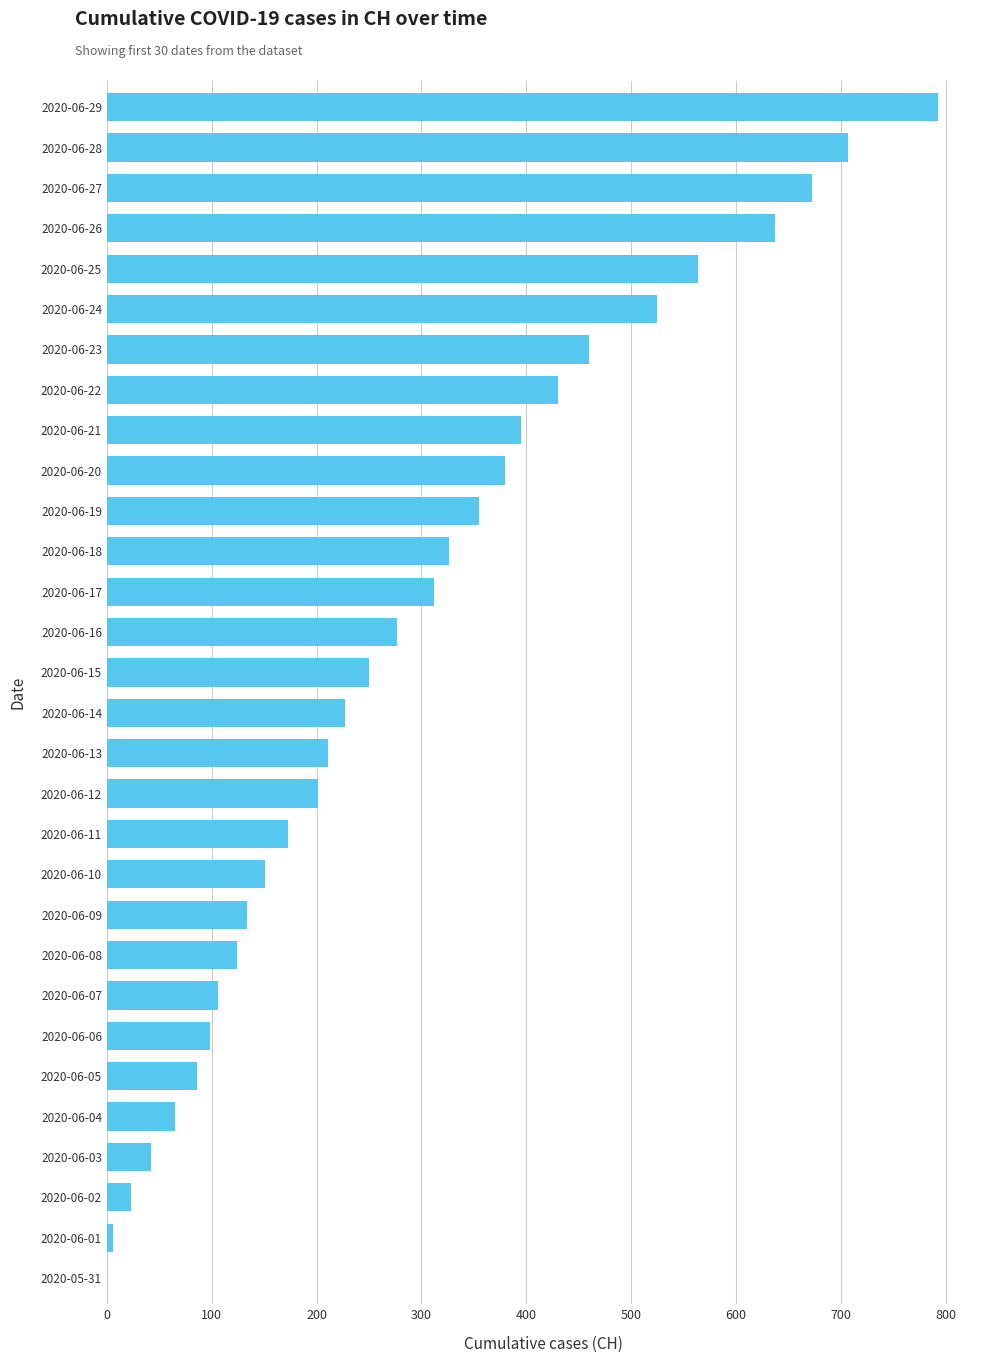

What is the sum of all values?

8730